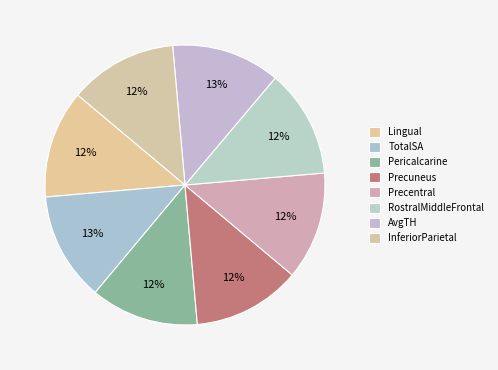

What is the ratio of the value at InferiorParietal to the value at TotalSA?

1.0